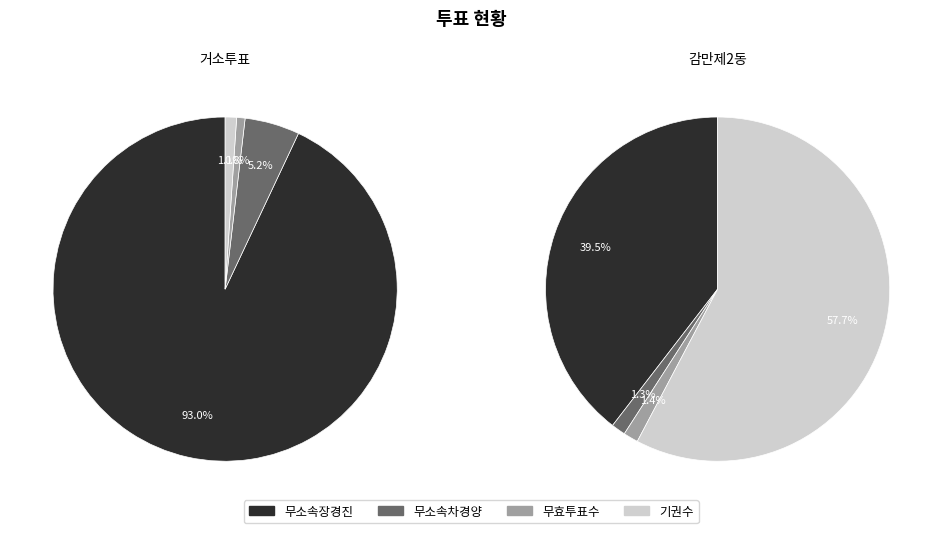

Is it true that 감만제2동 is 60% of the pie?

False